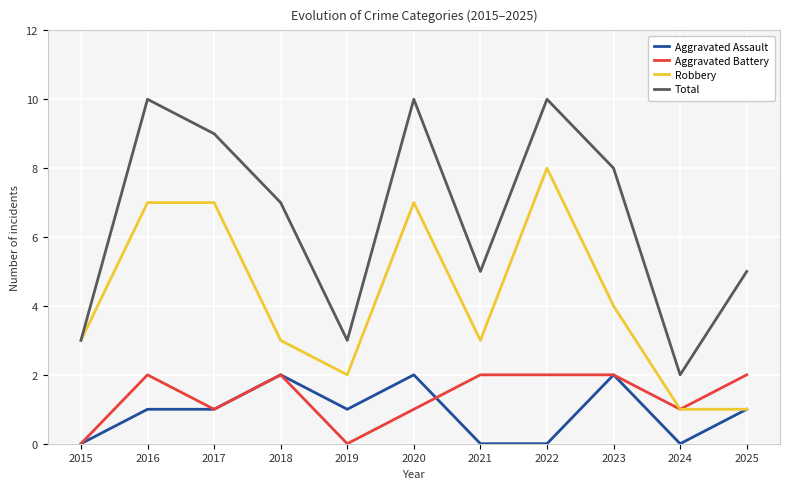

Count the Robbery values in the range 2 to 7.

8